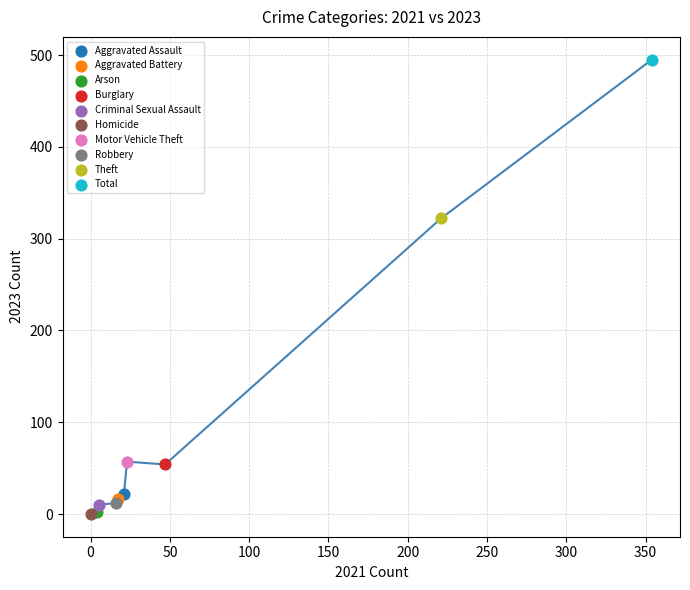

What are all the series names shown in the legend?

Aggravated Assault, Aggravated Battery, Arson, Burglary, Criminal Sexual Assault, Homicide, Motor Vehicle Theft, Robbery, Theft, Total